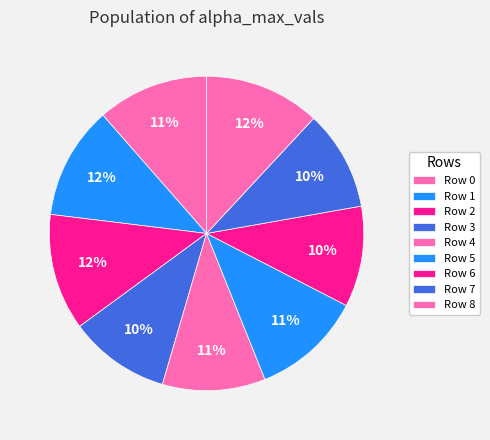

Count the number of slices in the pie.

9